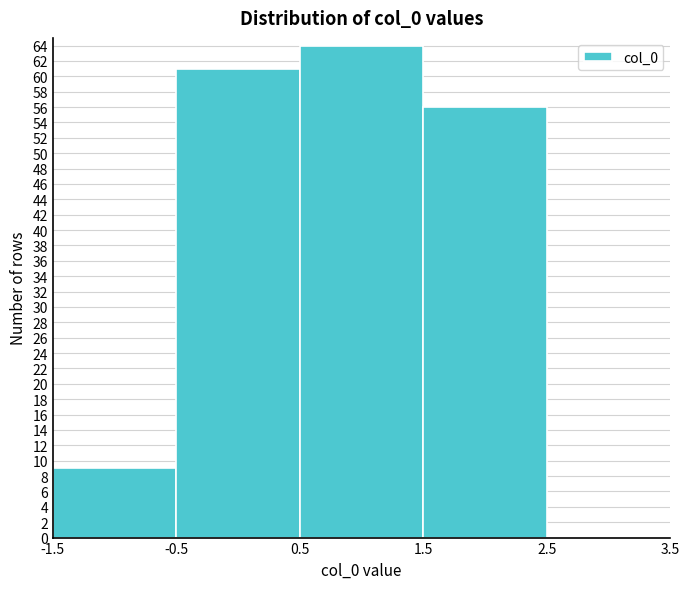

Reading left to right, transcribe this chart: for each bar, give the range it covers on the x-axis and its height. The values are not printed on the chart, so give them approximately, as read against the axis.

-1.5 to -0.5: 9
-0.5 to 0.5: 61
0.5 to 1.5: 64
1.5 to 2.5: 56
2.5 to 3.5: 0